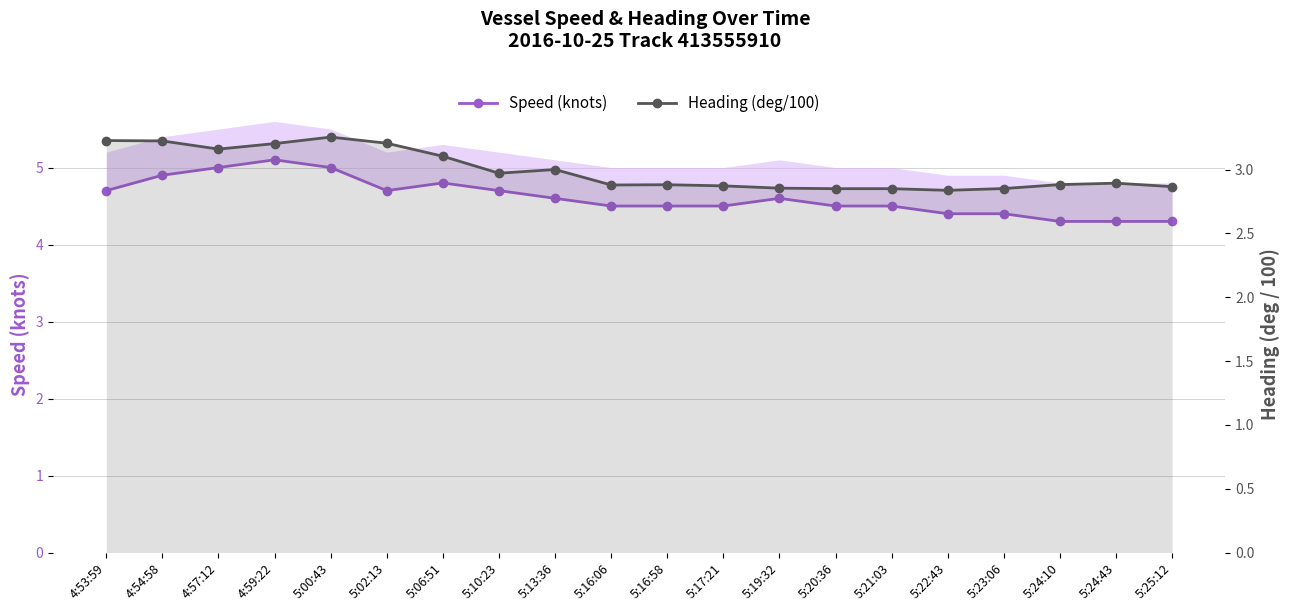

What is the sum of the Heading (deg/100) values at 5:24:10 and 5:25:12?

5.7